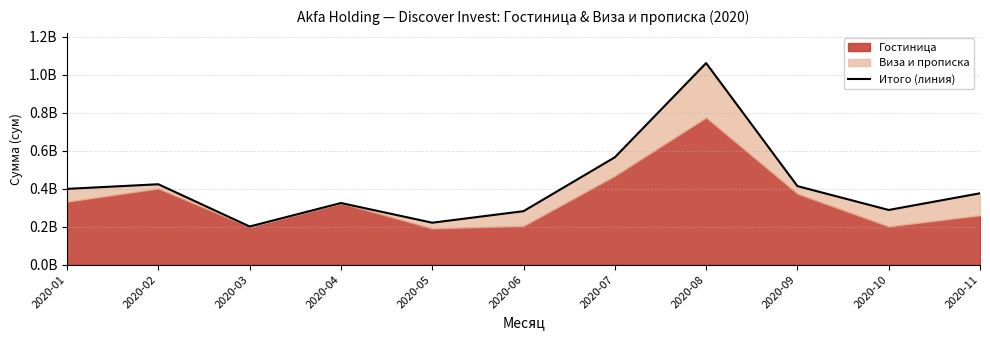

How many lines are shown in the chart?

1